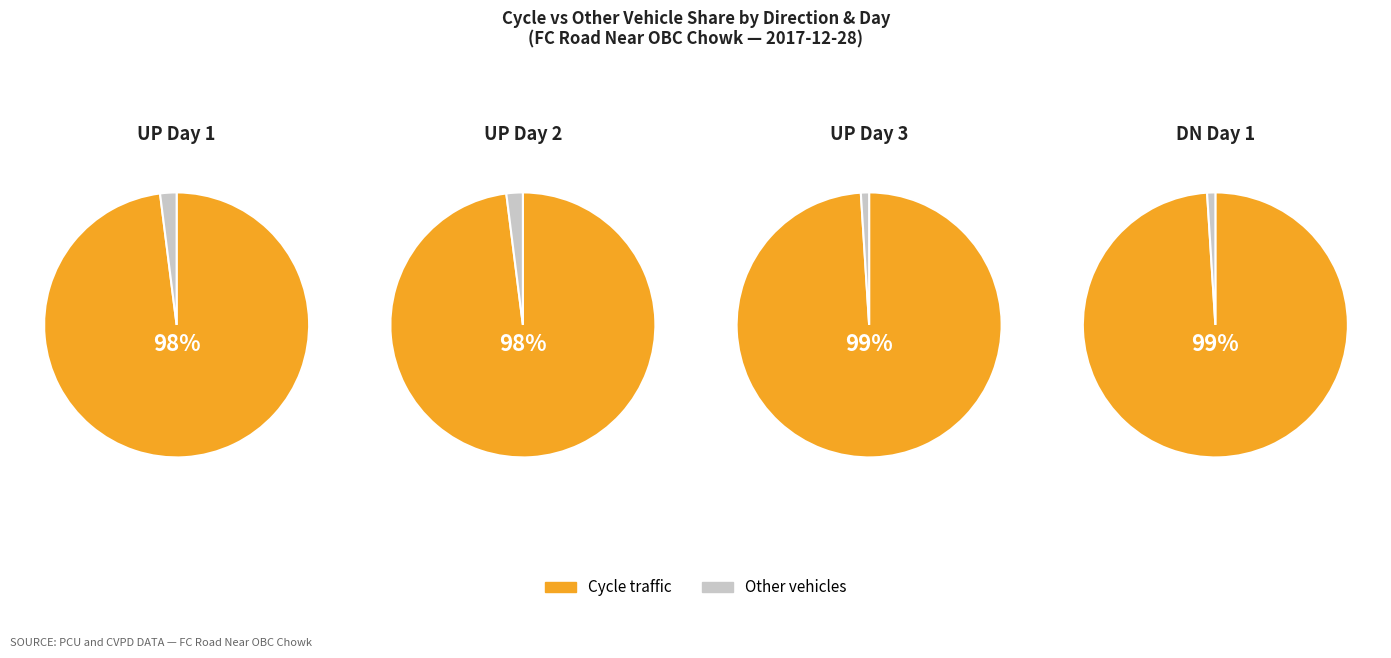

Between UP Day 2 and UP Day 1, which is larger?

UP Day 2